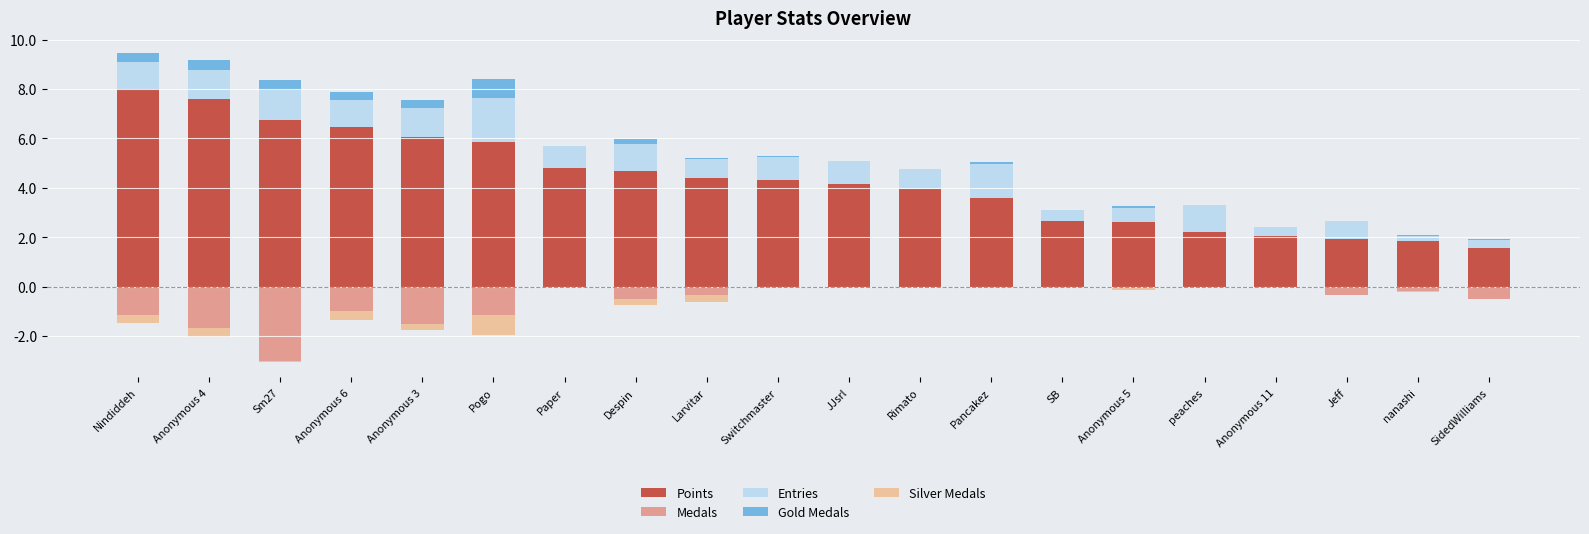

How many data points does each series have?

20